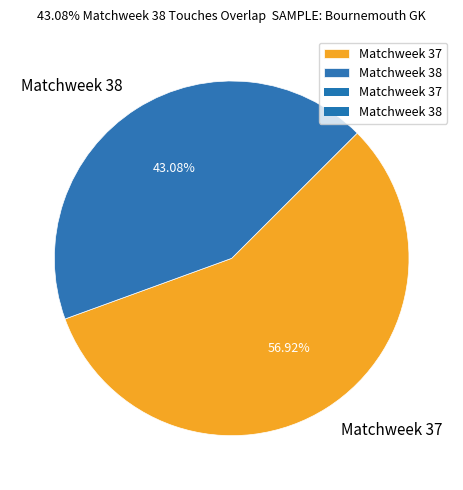

Is there a majority slice in this chart?

Yes